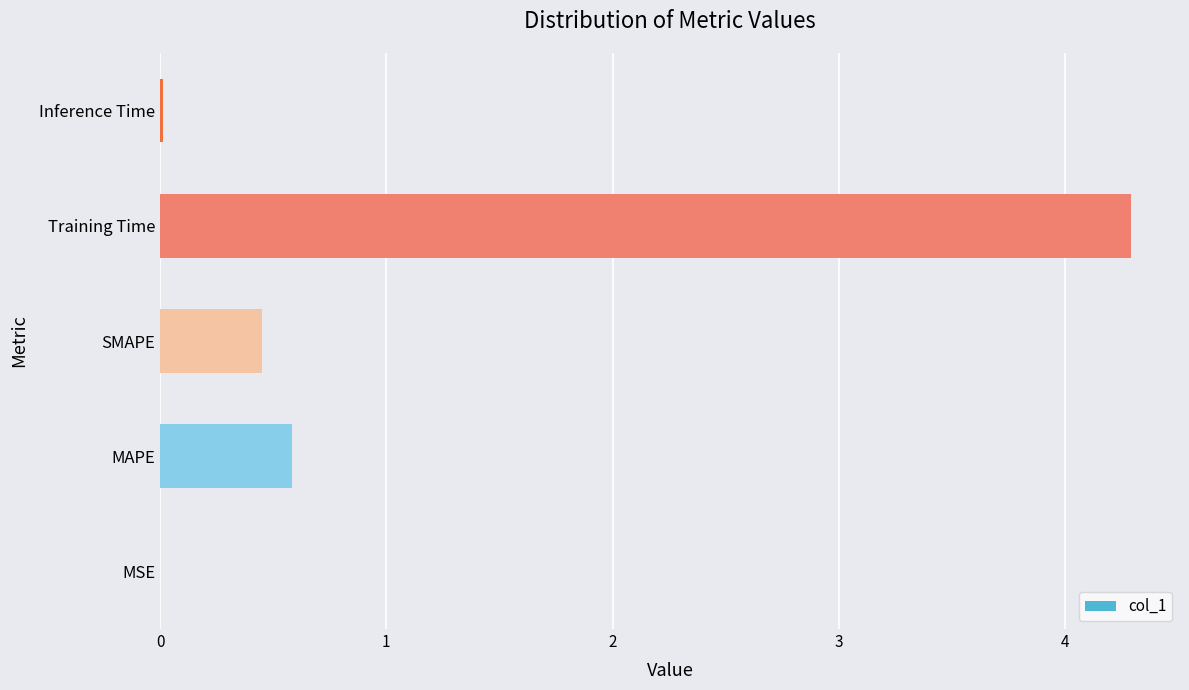

What is the sum of all values?

5.3